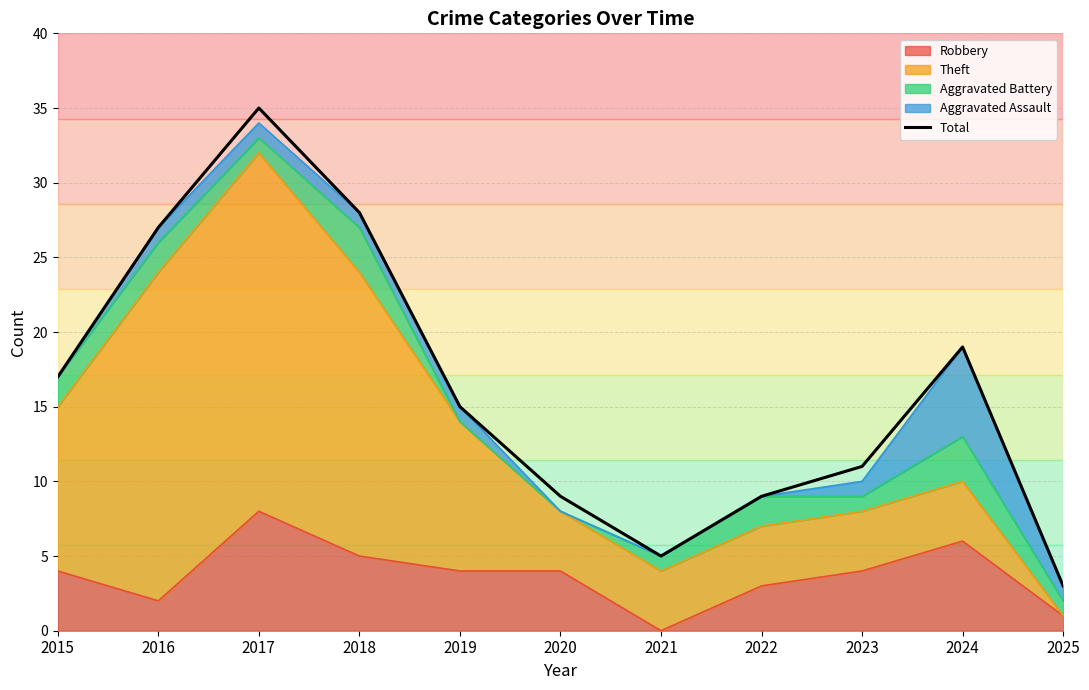

The chart shows a value of 11 at 2023. True or false?

True